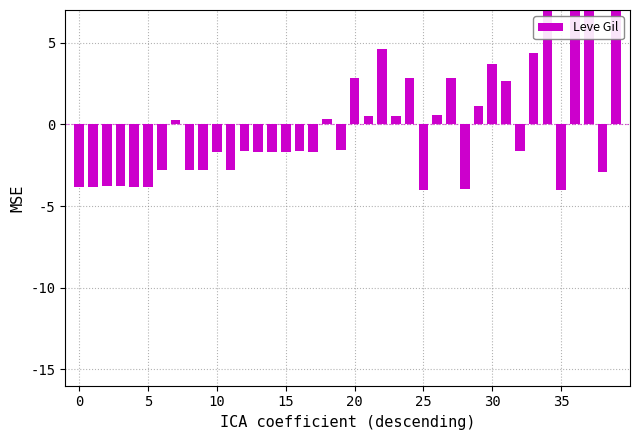

Where is the data nearest to the value 4?

30